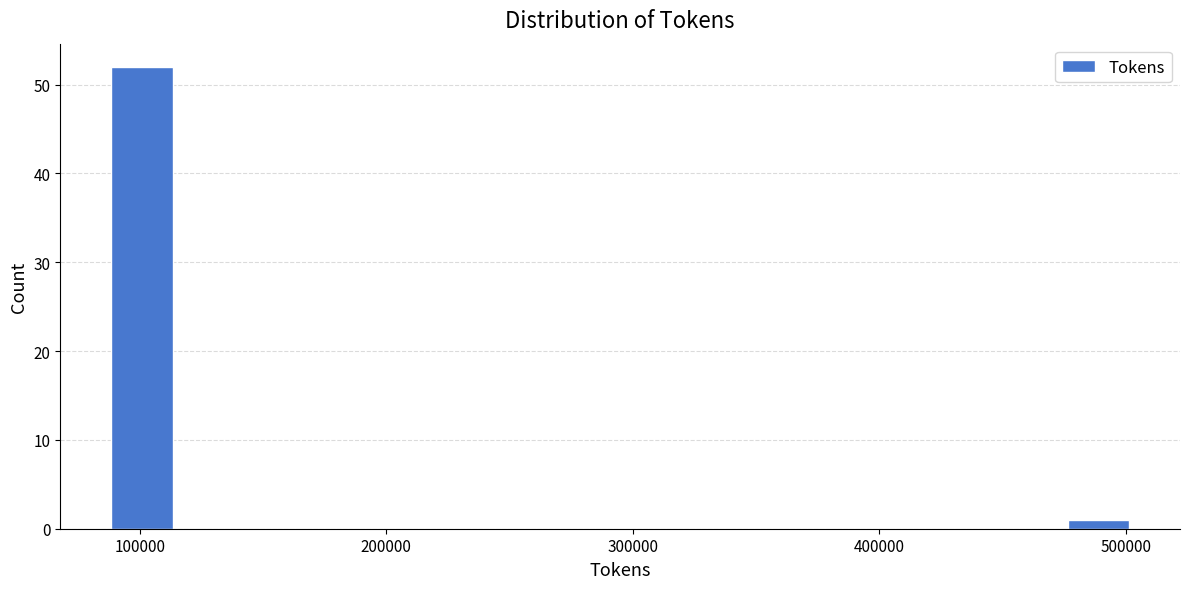

Around what value on the x-axis is the tallest bar? Give the approximate position of its centre, as read against the axis.

100000